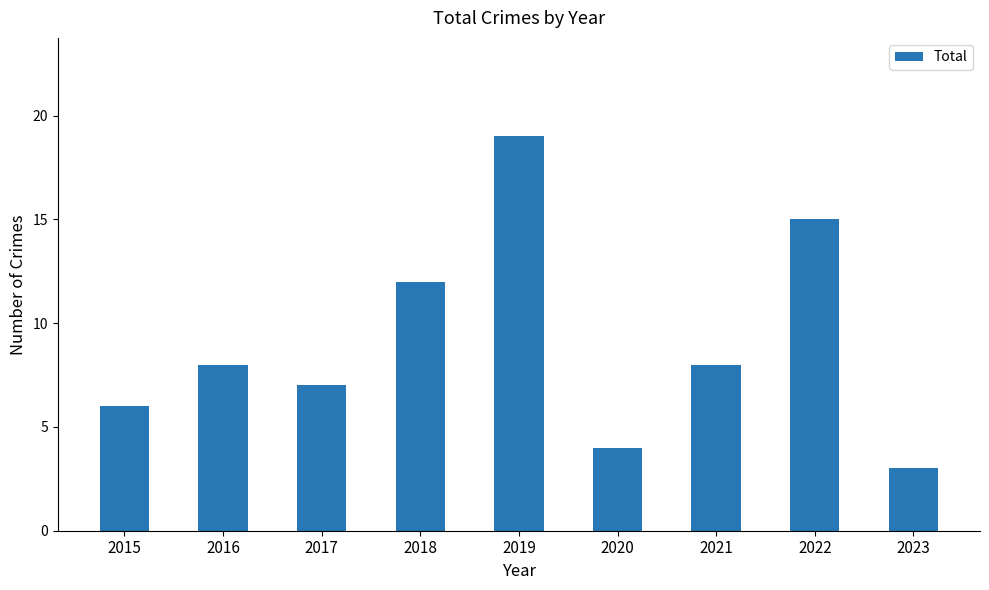

What is the value of the 3rd bar from the left?

7